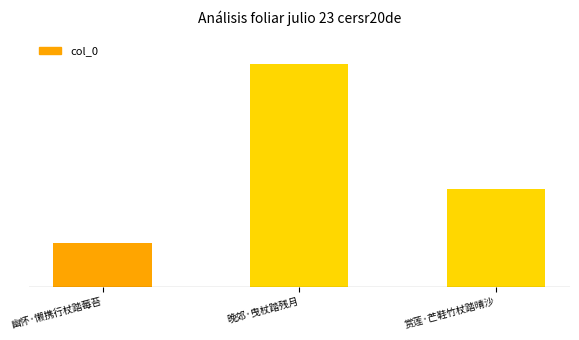

Are the bars horizontal?

No